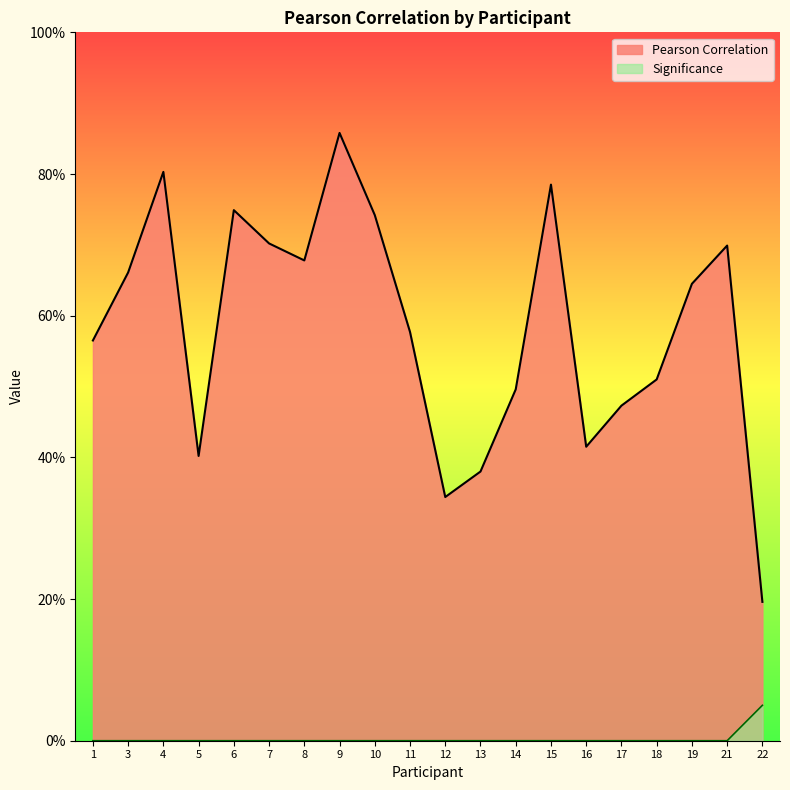

At which category does the chart reach its peak across all series?

9